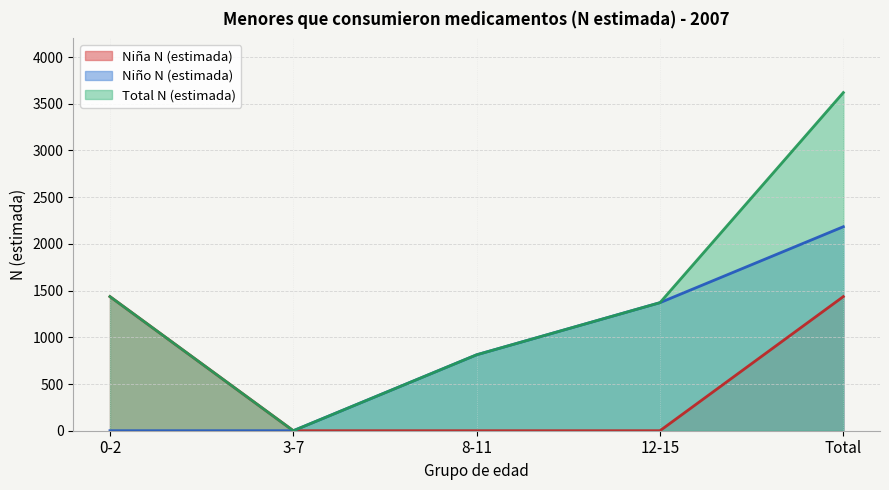

Which series has the widest spread of values?

Total N (estimada)